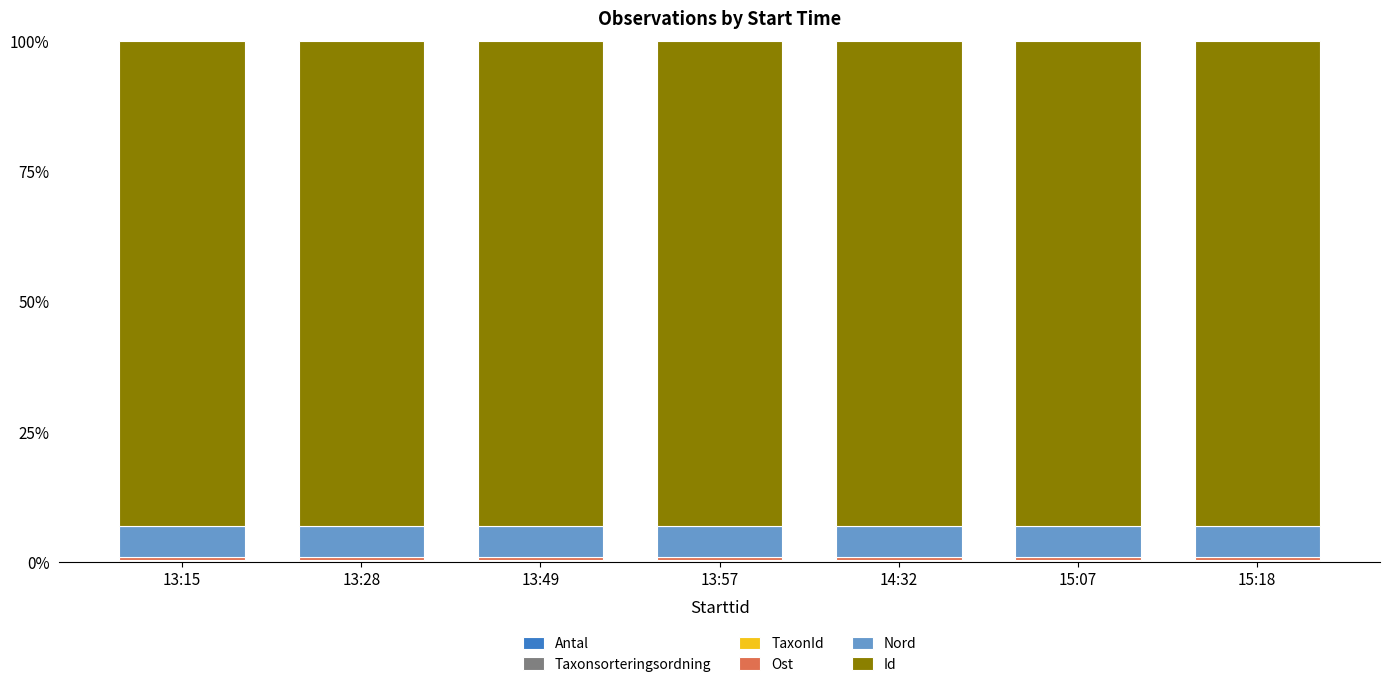

Are the bars horizontal?

No